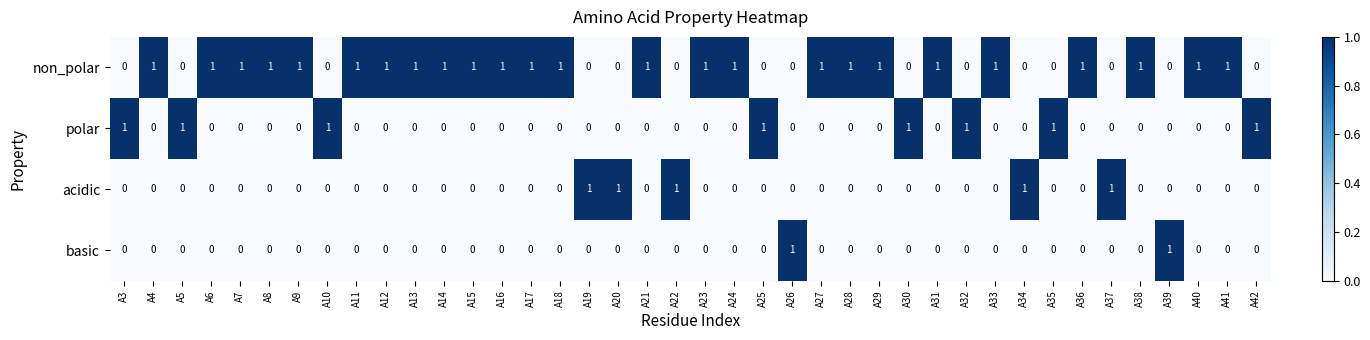

The value of polar at A29 is 0. True or false?

True